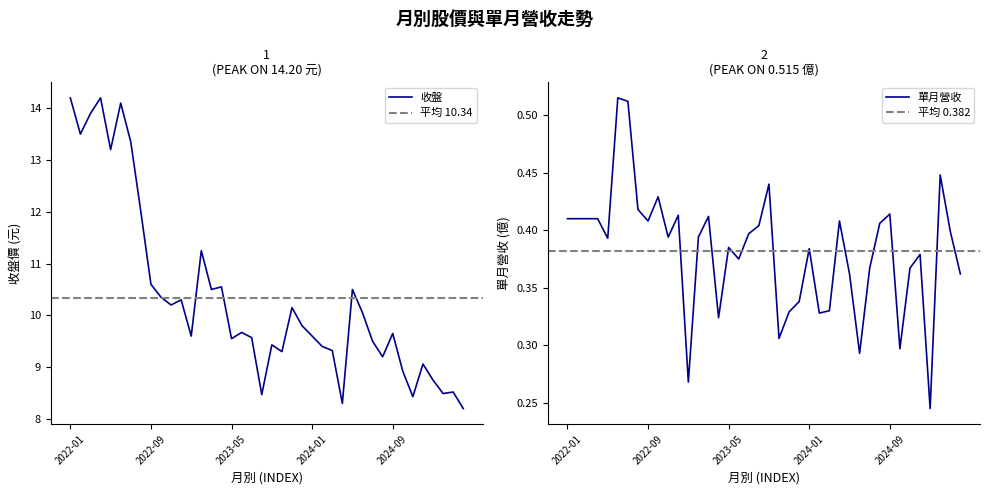

Rank the series at 2024-01 from lowest to highest value.

單月營收(億), 收盤